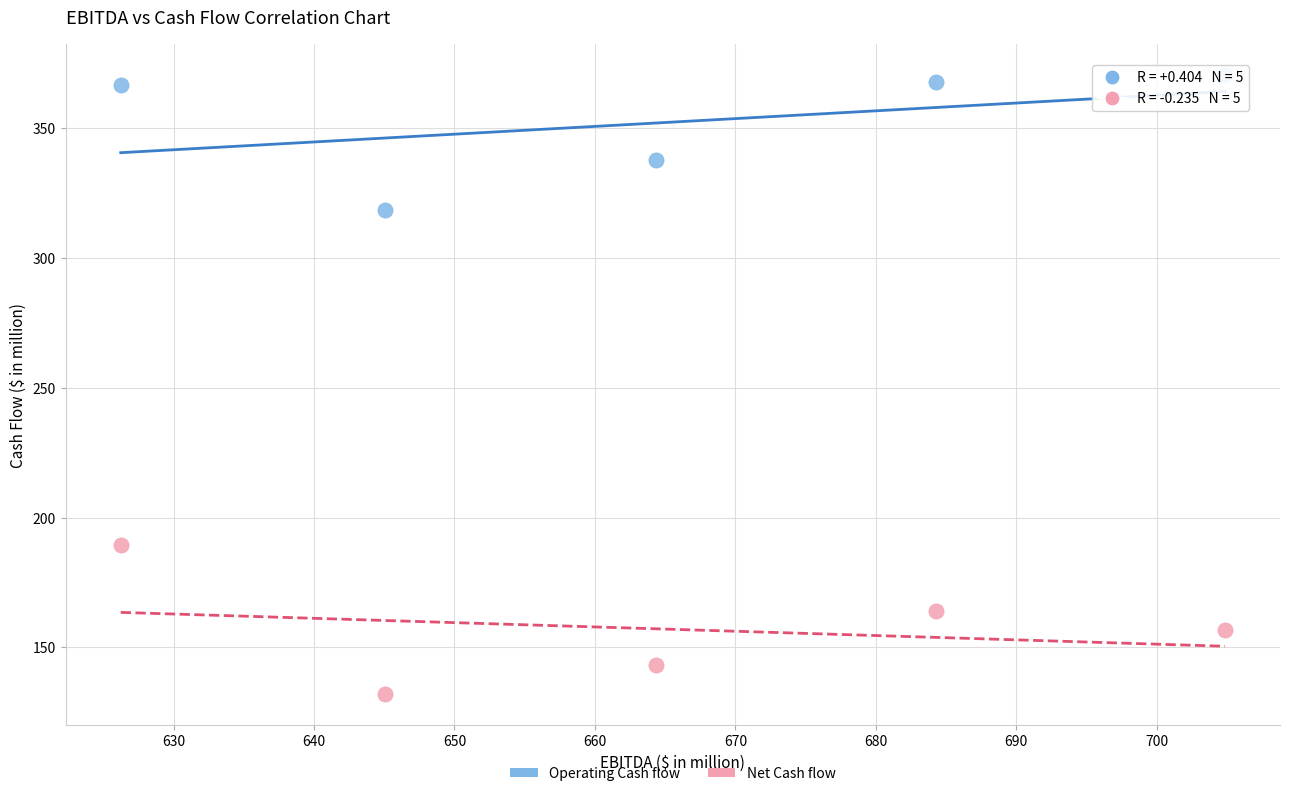

Across all data points, what is the range of X values (max minus min)?

78.6